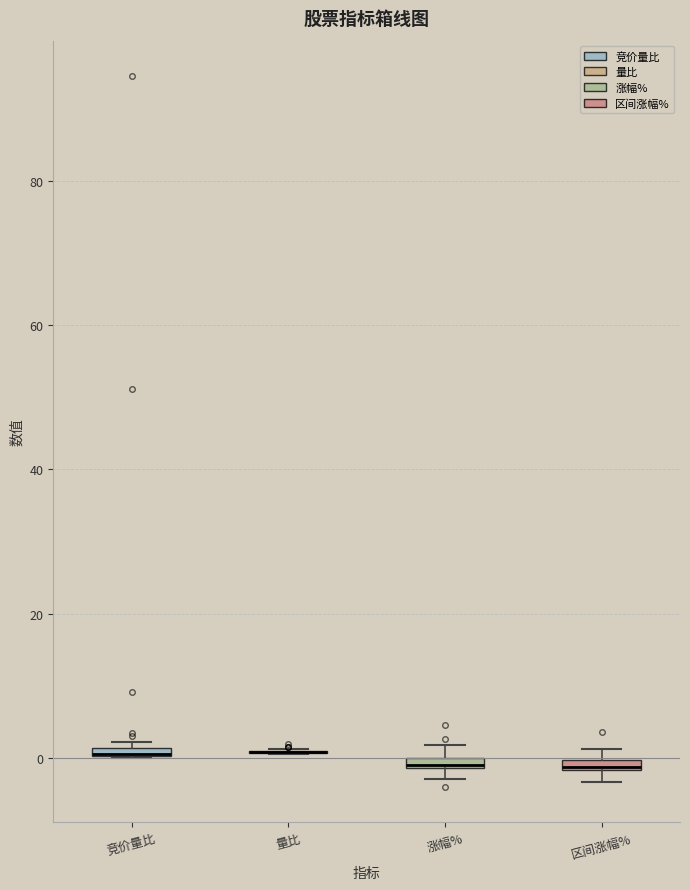

Where is the upper edge of the box for 涨幅% on the y-axis? The values are not printed on the chart, so give them approximately, as read against the axis.

0